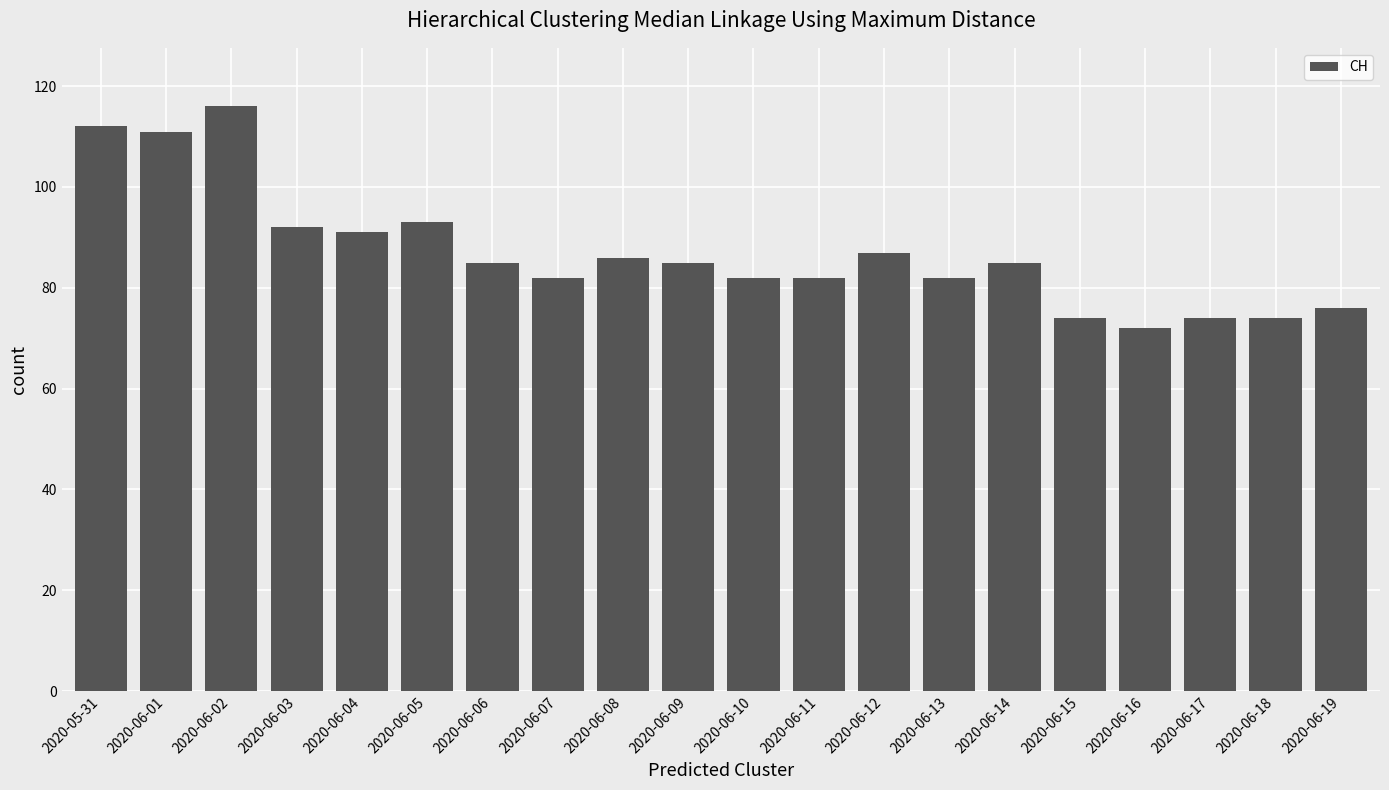

Which label corresponds to the largest value in the chart?

2020-06-02